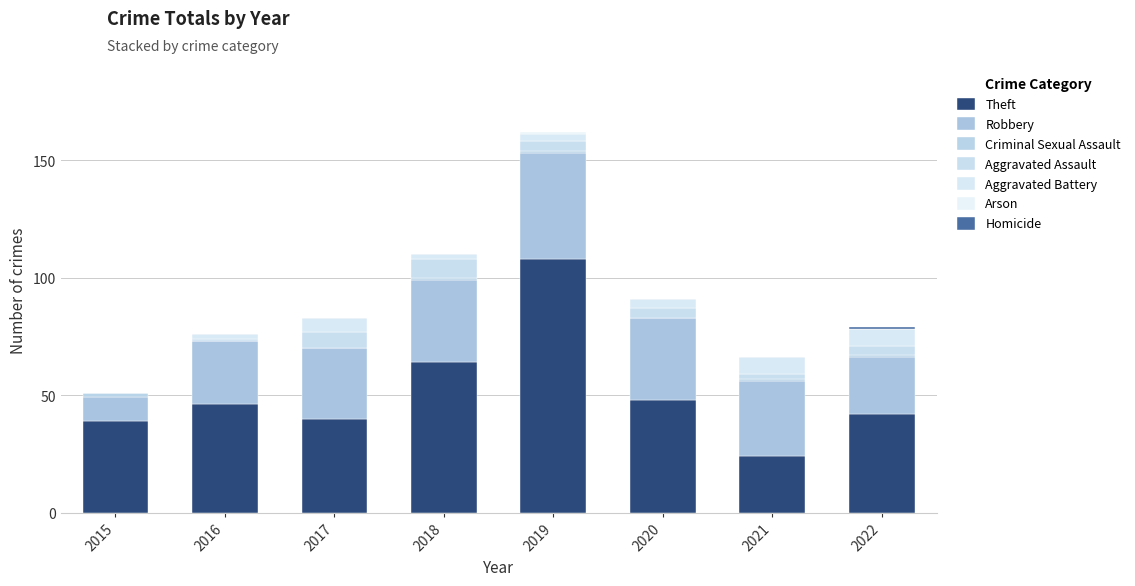

Does the chart contain stacked bars?

Yes